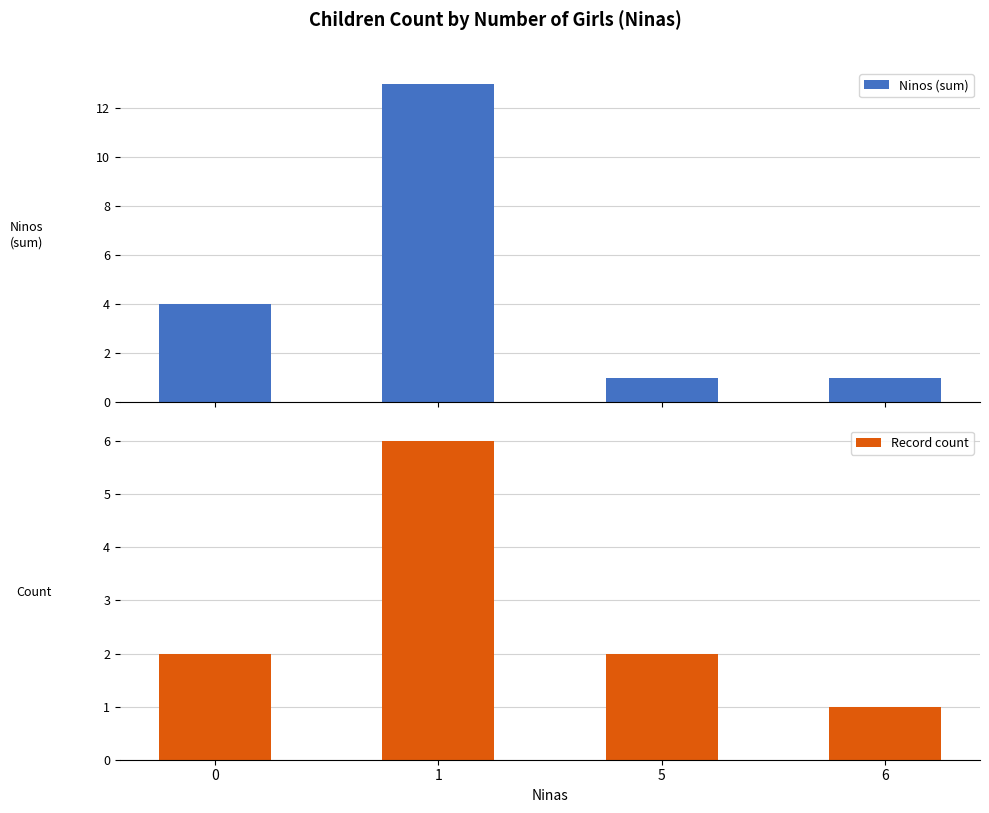

Which series changed the most between 1 and 6?

Ninos (sum)